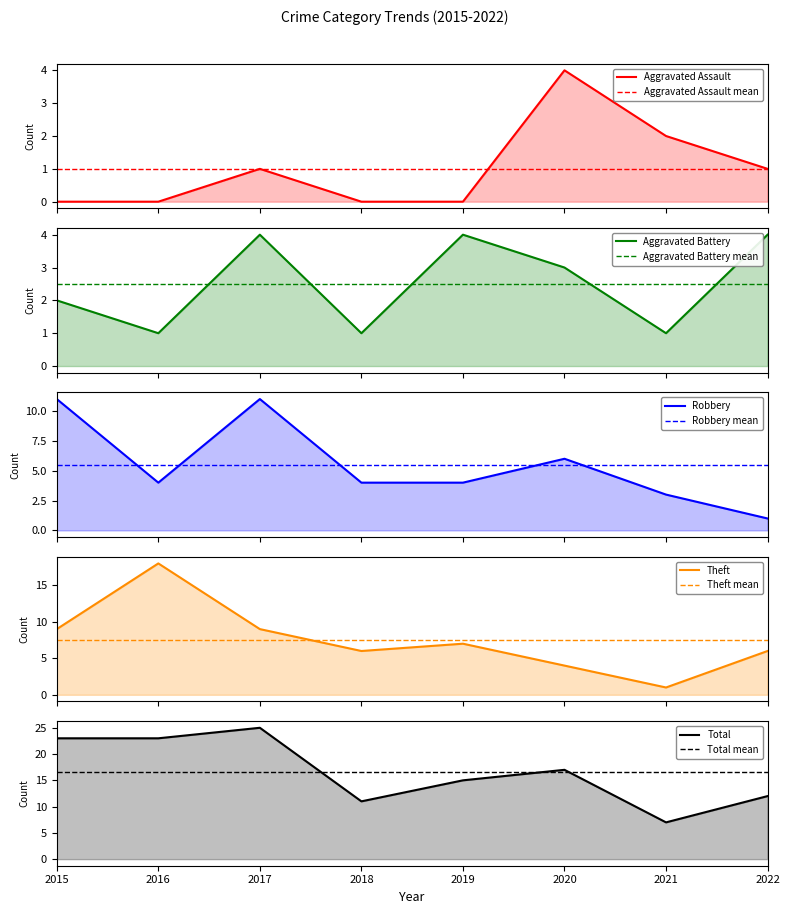

Does the chart have visible grid lines?

No